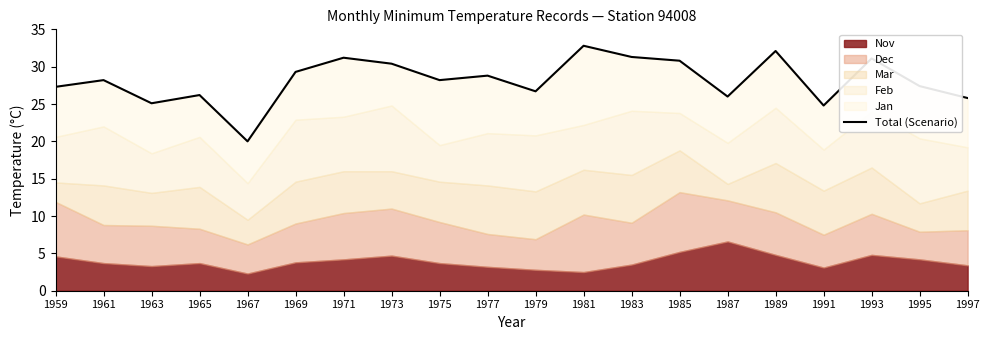

What is the greatest value displayed?

32.8